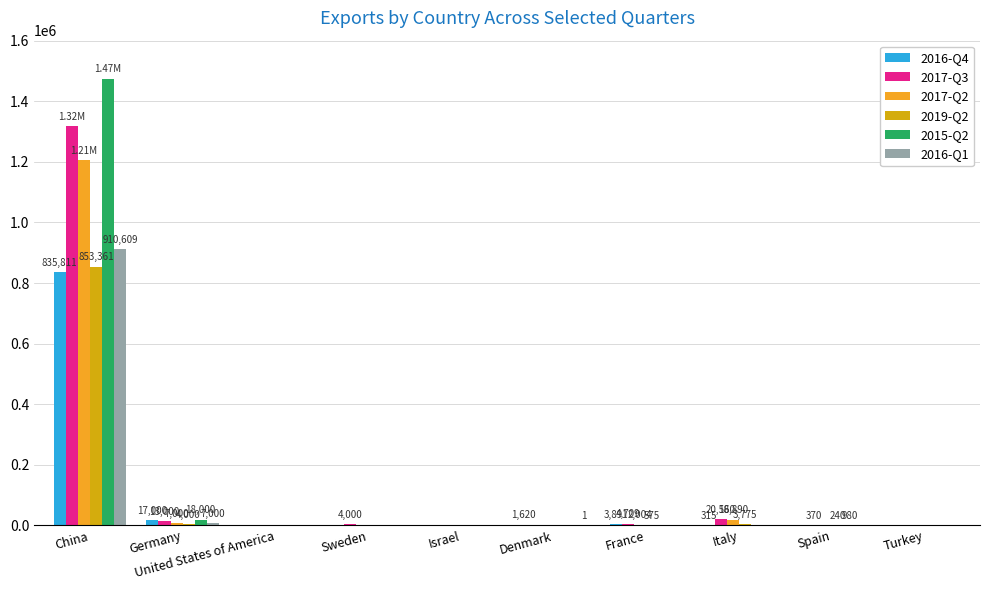

How many groups of bars are there?

10